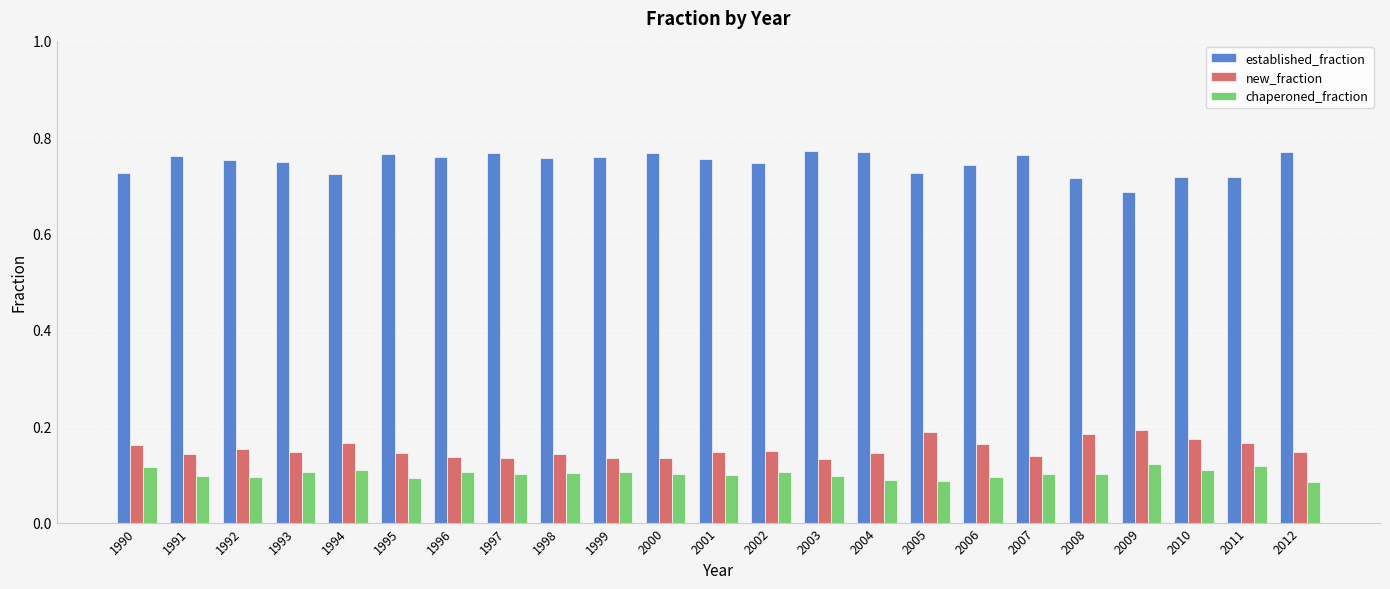

At how many categories does at least one series exceed 0?

23